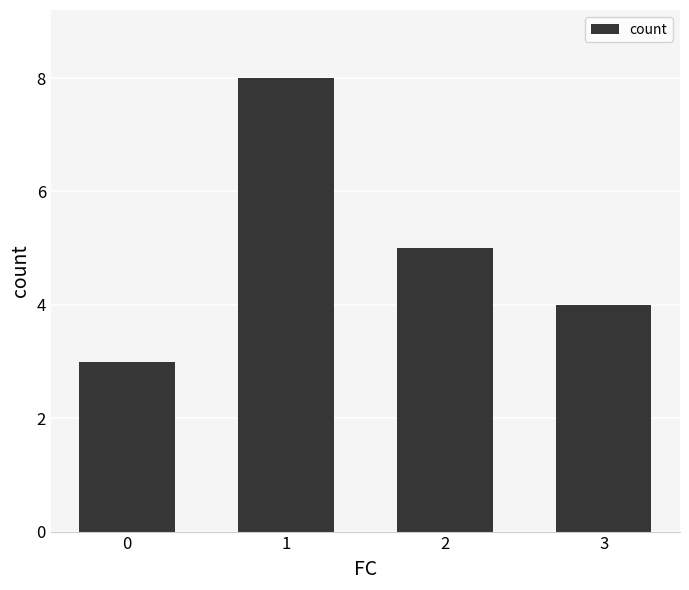

What is the change in value from 0 to 2?

+2